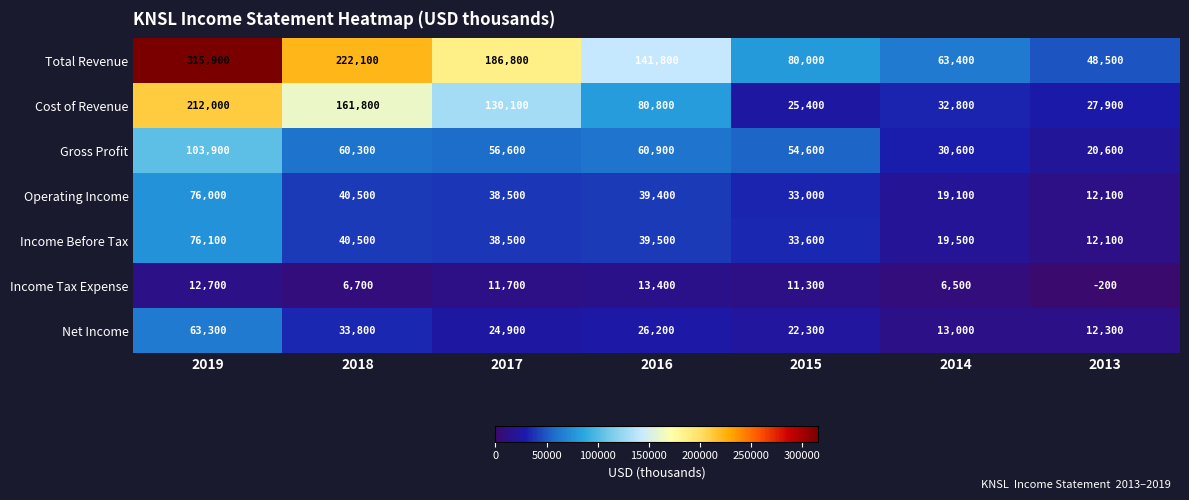

True or false: Income Tax Expense has a value of 11700 at 2017.

True